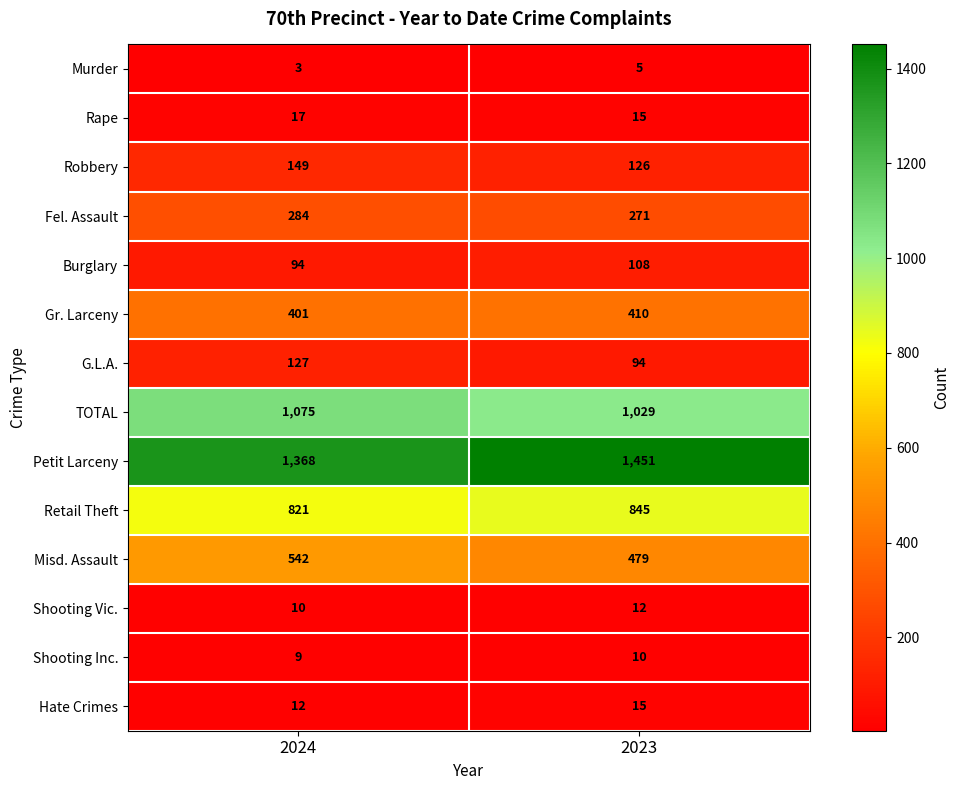

Between 2024 and 2023, which series saw the biggest shift?

Petit Larceny